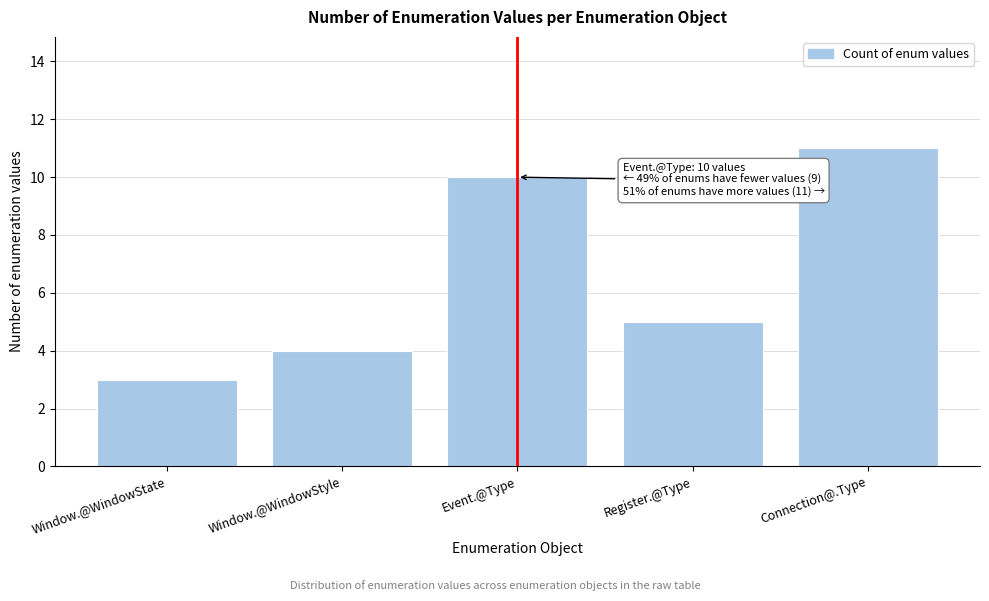

Reading left to right, transcribe all the data shown in this chart.

3	4	10	5	11